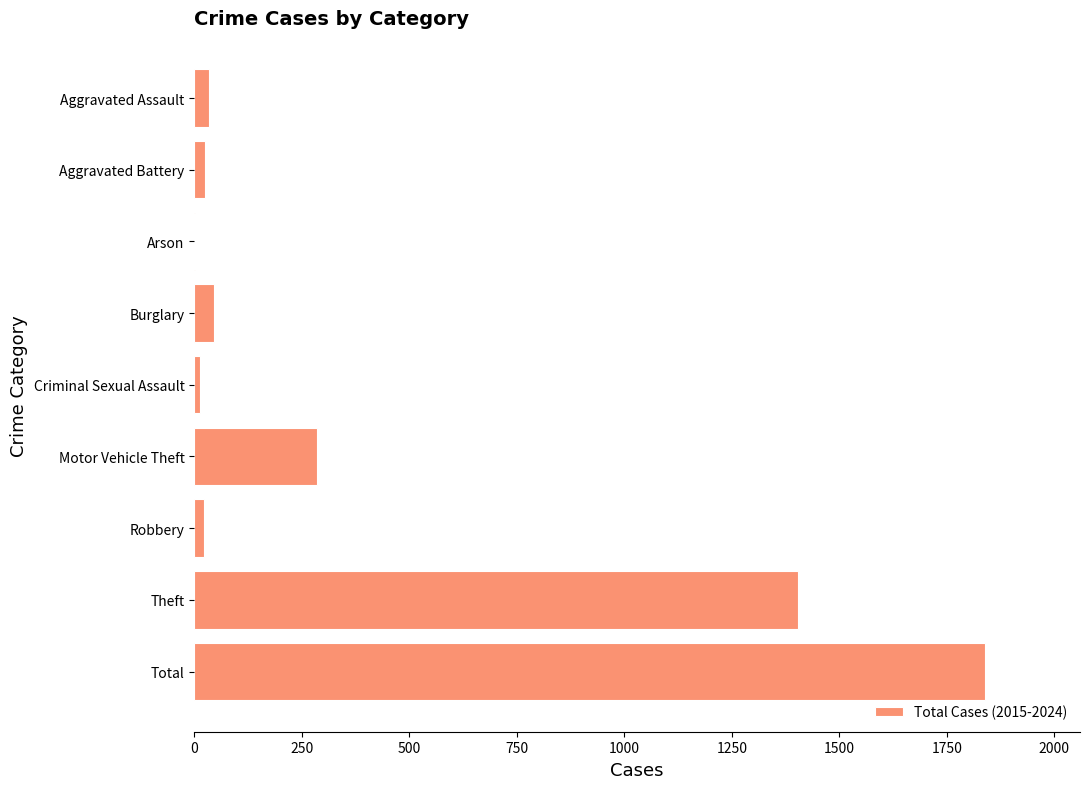

What is the maximum value shown in the chart?

1839